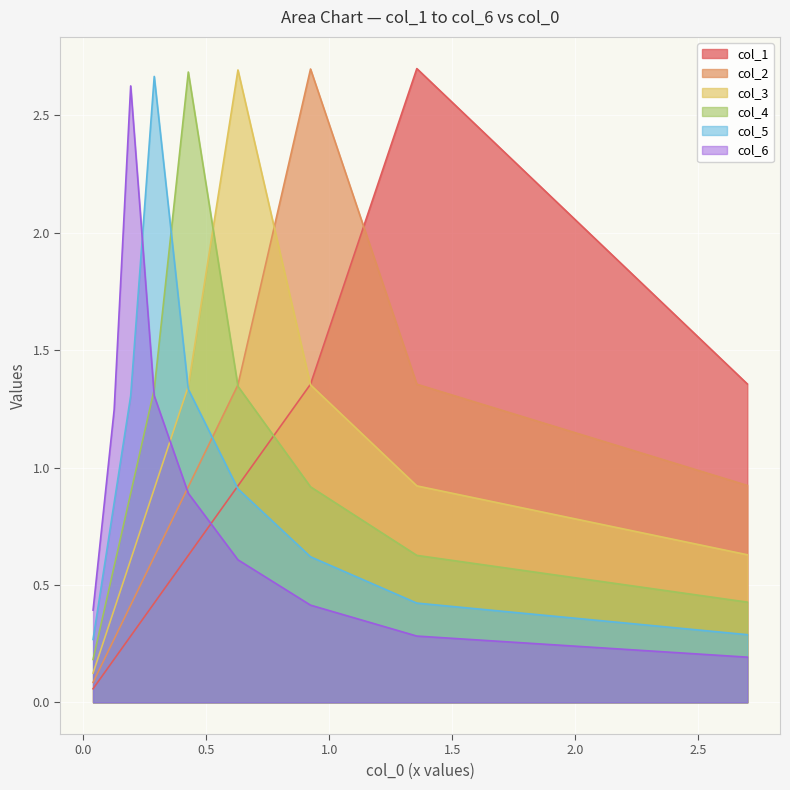

Is it true that col_4 equals 0.1 at 8?

False